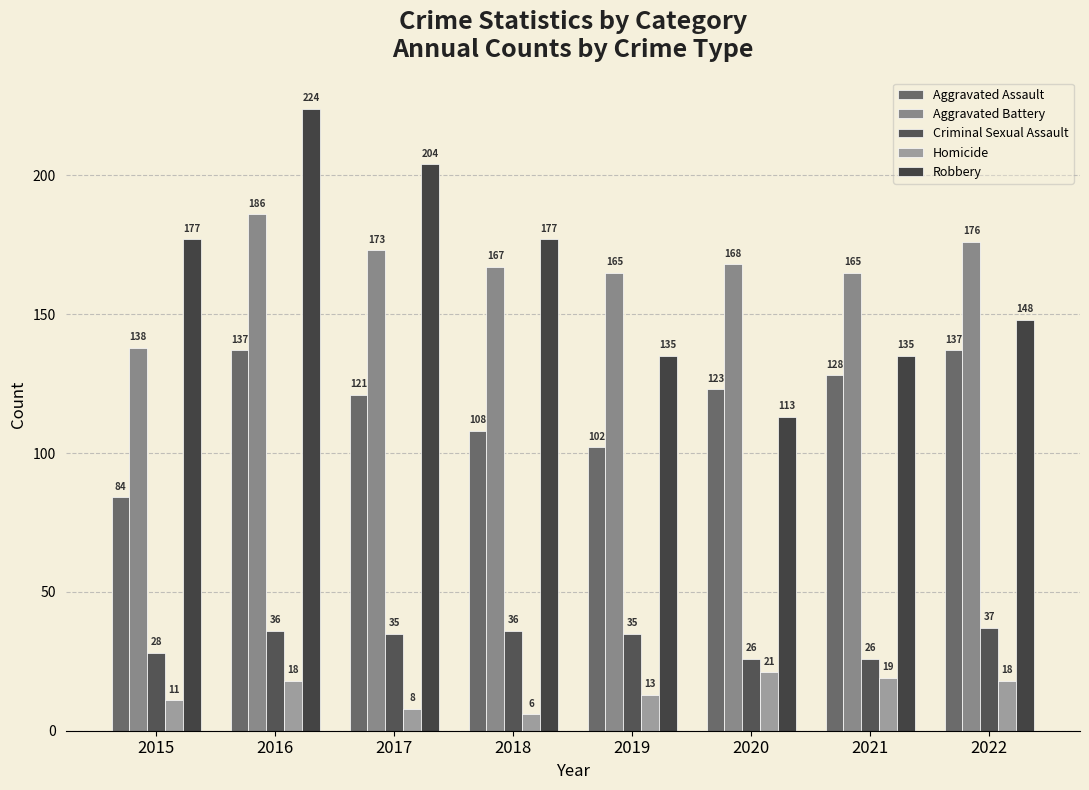

The value of Aggravated Battery at 2018 is 270. True or false?

False